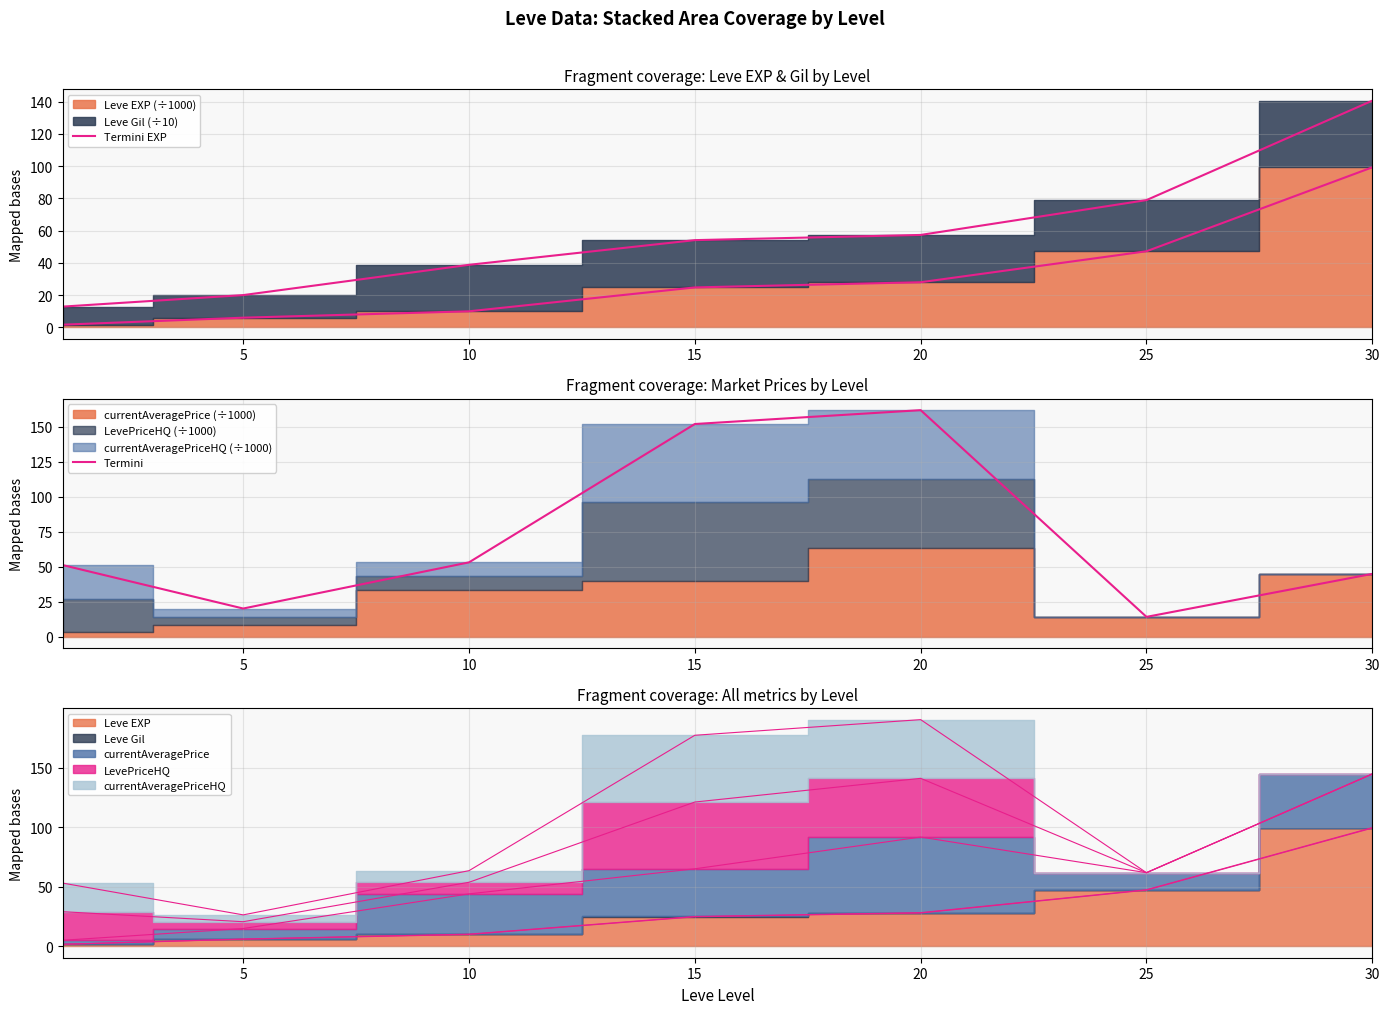

At which label is Termini closest to 88?

10